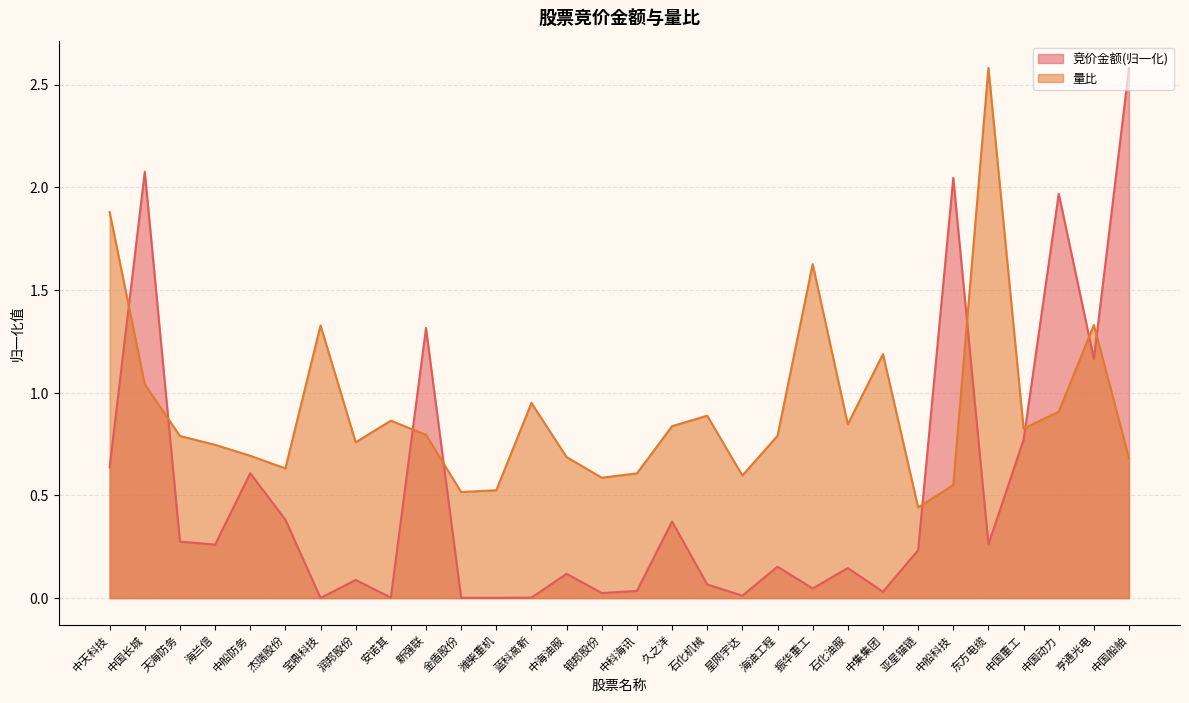

Rank the categories by 竞价金额 value from highest to lowest.

中国船舶, 中国长城, 中船科技, 中国动力, 新强联, 亨通光电, 中国重工, 中天科技, 中船防务, 杰瑞股份, 久之洋, 天海防务, 东方电缆, 海兰信, 亚星锚链, 海油工程, 石化油服, 中海油服, 润邦股份, 石化机械, 振华重工, 中科海讯, 中集集团, 银邦股份, 星网宇达, 安诺其, 蓝科高新, 金盾股份, 潍柴重机, 宝鼎科技